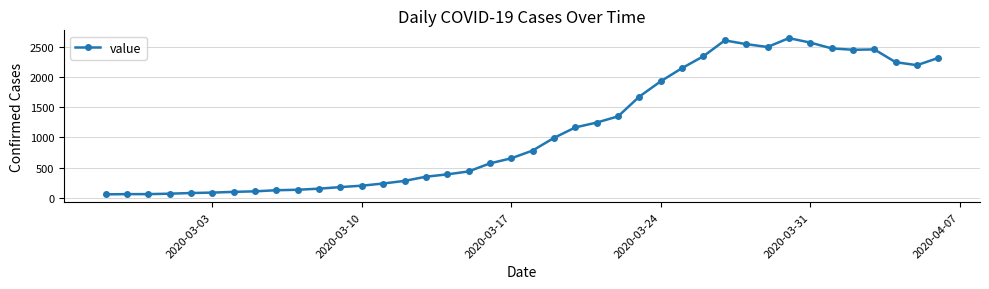

What is the greatest value displayed?

2639